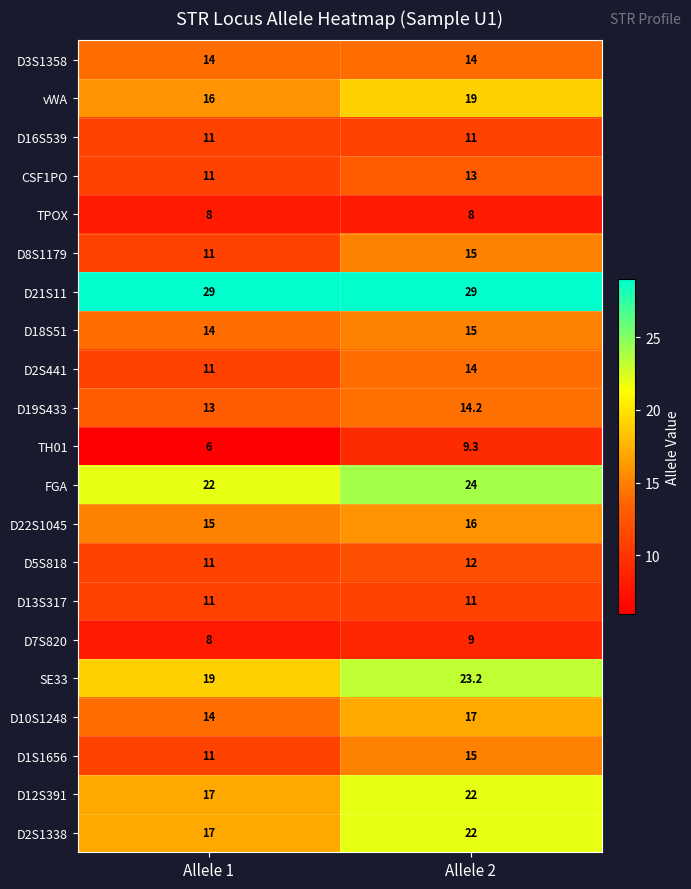

What is the average value of the D12S391 series?

19.5